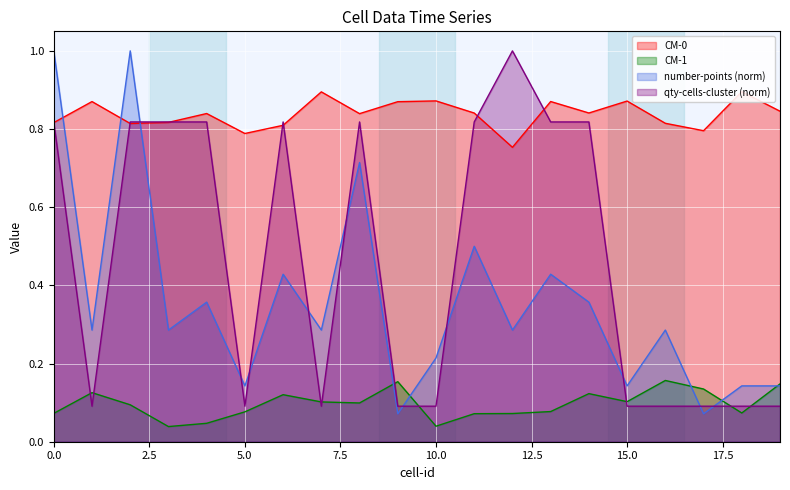

At which category is the sum across all series the highest?

2